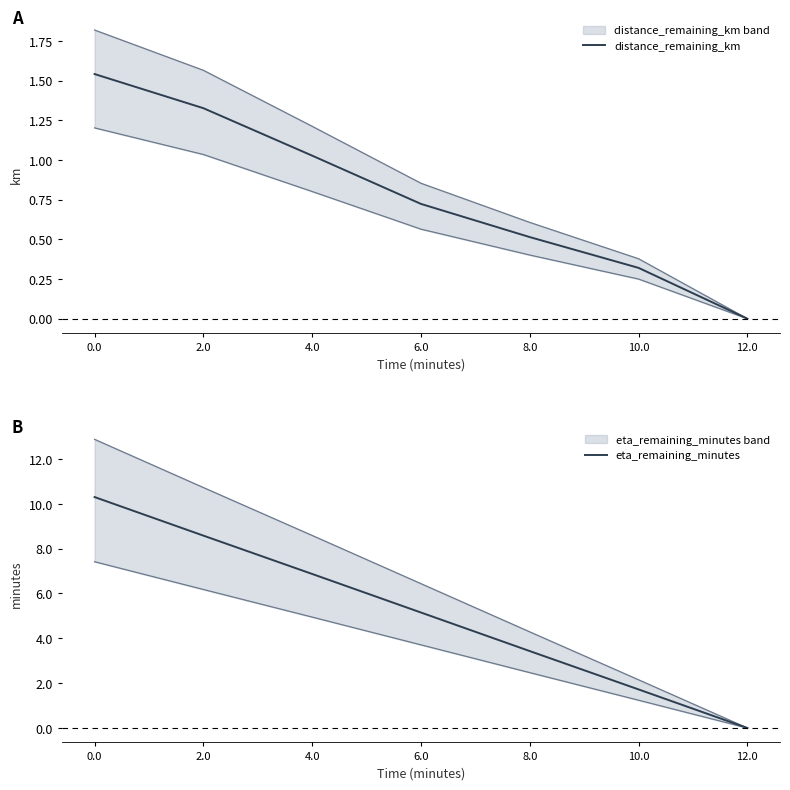

The value of distance_remaining_km at 12.0 is 0.0. True or false?

True